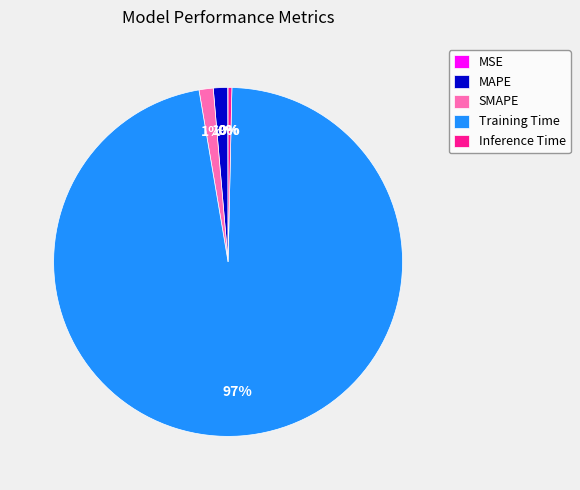

The SMAPE slice represents 1% of the pie. True or false?

True